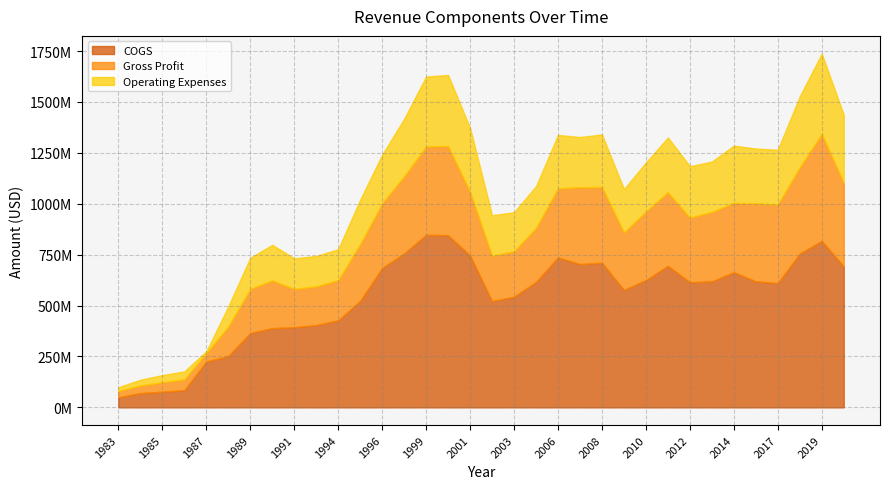

Reading left to right, extract all data points from this chart.

COGS: 49500000	70000000	77000000	84600000	225400000	251900000	365200000	389100000	393700000	404100000	427300000	522700000	684500000	755700000	847700000	845319000	746300000	522100000	543300000	616297000	736247000	703751000	710299000	576871000	625066000	694999000	614800000	618900000	663876000	618974000	610422000	755216000	817575000	692688000
Gross Profit: 30600000	37300000	46400000	52800000	41600000	144800000	216600000	234400000	188100000	190000000	197800000	279400000	317600000	379600000	433400000	438629000	312500000	223200000	223200000	265361000	339595000	377522000	372045000	283017000	336761000	362052000	317200000	341100000	340027000	382889000	386021000	424357000	525454000	410574000
Operating Expenses: 19100000	28200000	35100000	39400000	8300000	99000000	152700000	174900000	150100000	149500000	151600000	217800000	238900000	281800000	343700000	348573000	313600000	198300000	191800000	204619000	262250000	246258000	258198000	212396000	240901000	268612000	252600000	247100000	281721000	269296000	268878000	347978000	394551000	333229000